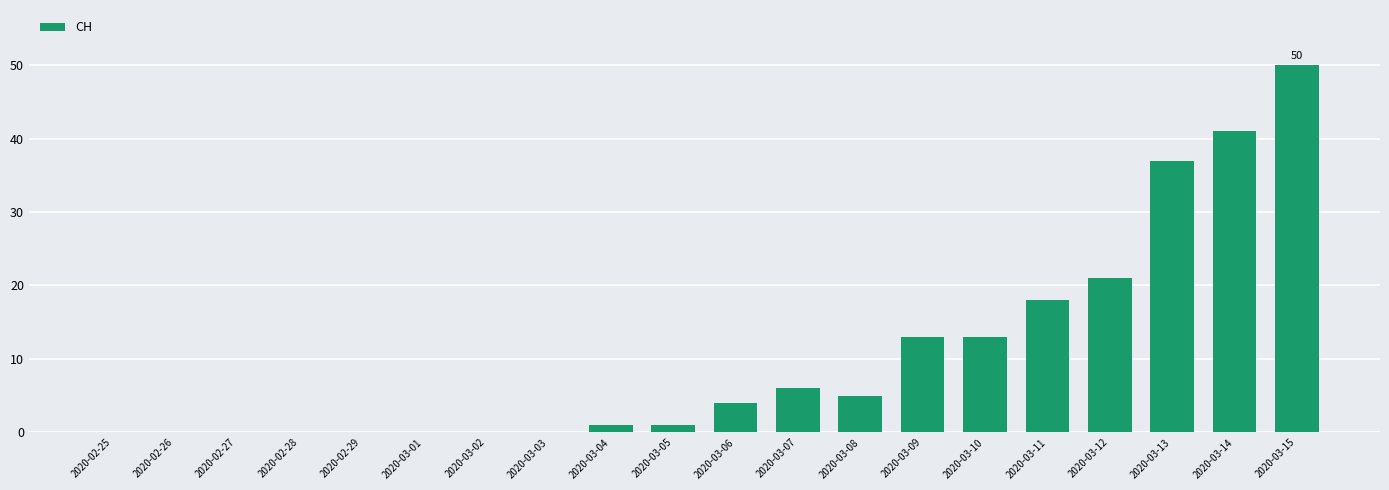

Are the bars grouped side by side (vs. stacked)?

No